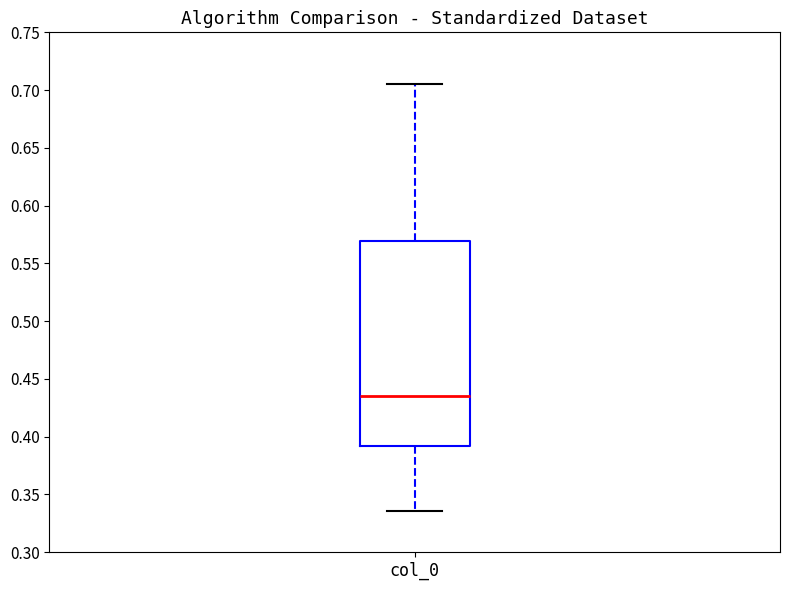

Read this box plot against the y-axis: the position of the median line, the range covered by the box, and the ends of both whiskers. The values are not printed on the chart, so give them approximately, as read against the axis.

median 0.435, box 0.390 to 0.570, whiskers 0.335 to 0.705